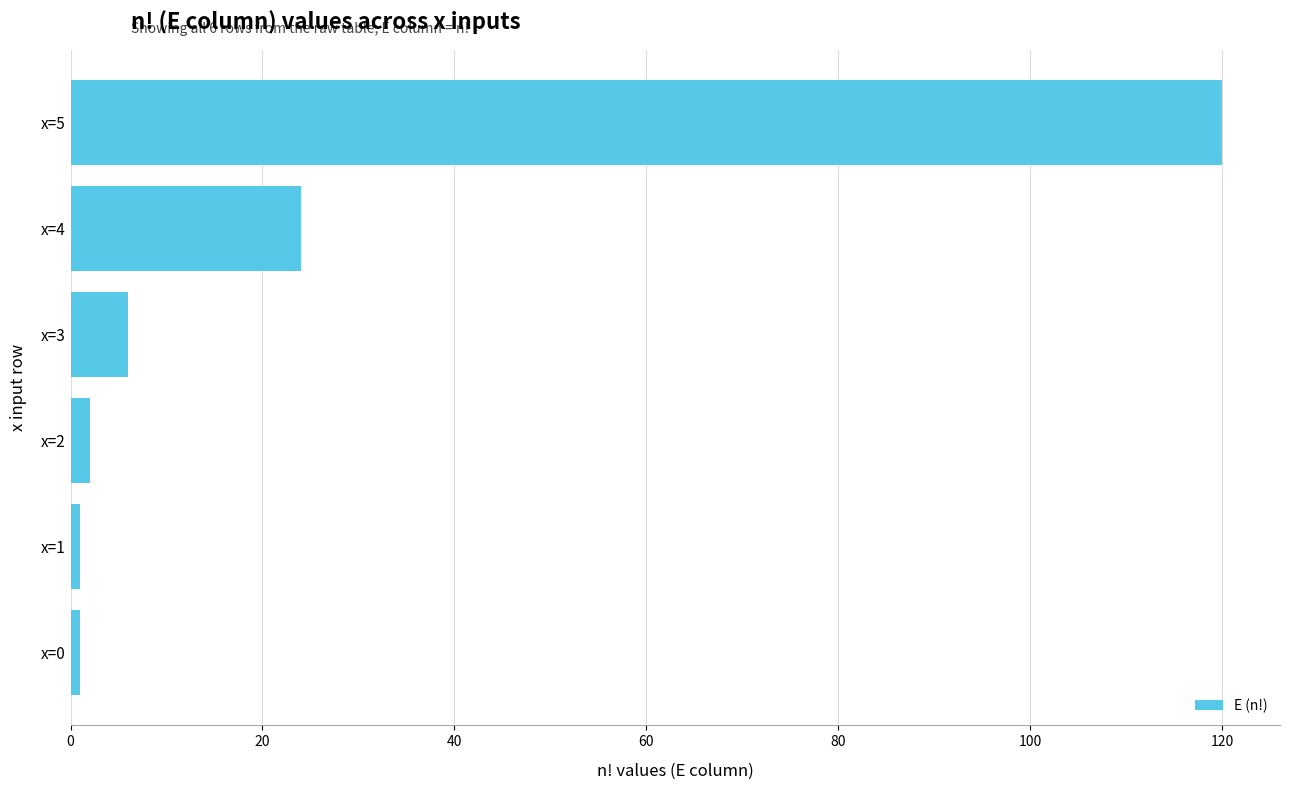

True or false: the data shows 6 at x=3.

True